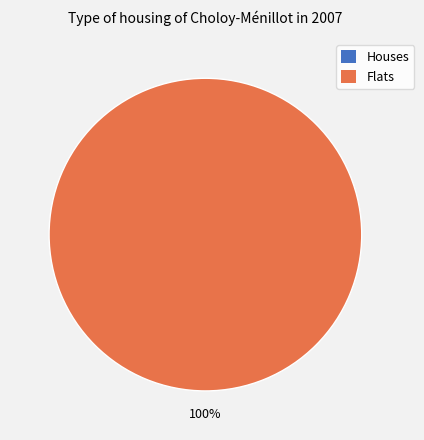

Is there any slice that represents more than half of the pie?

Yes